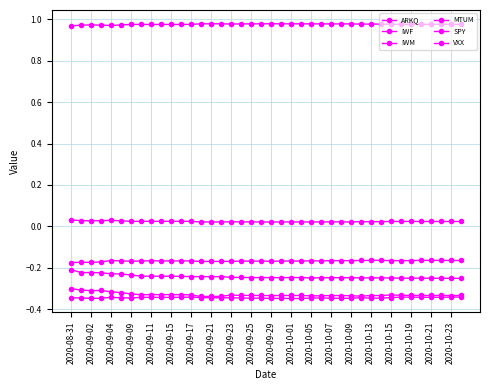

Does the chart have visible grid lines?

Yes